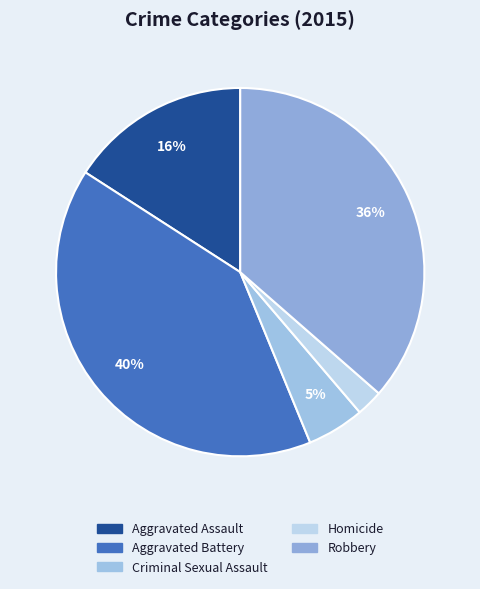

Is there any slice that represents more than half of the pie?

No